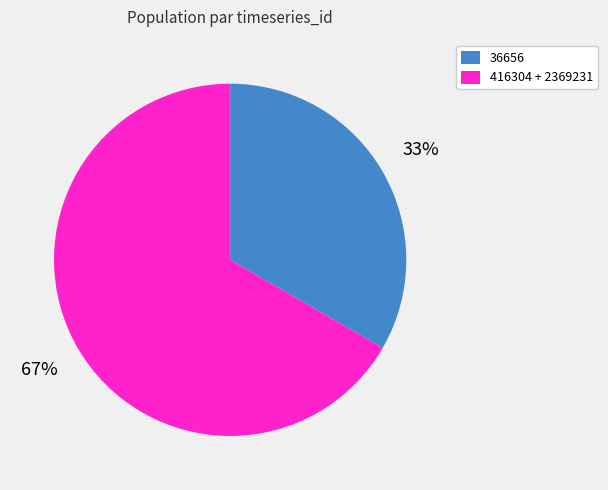

Is there a majority slice in this chart?

Yes